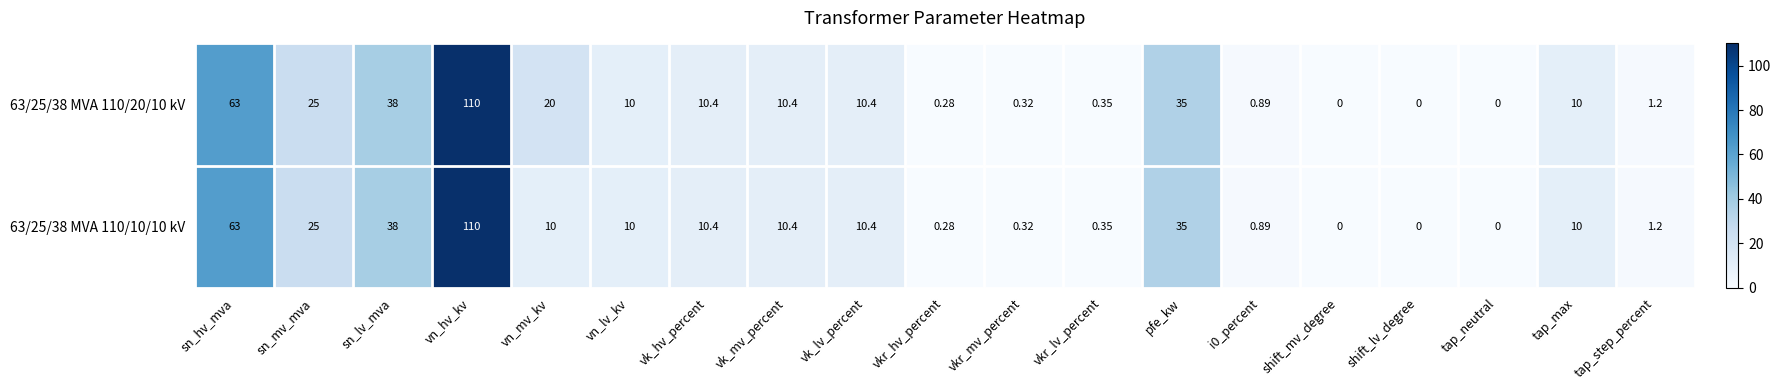

Where does the 63/25/38 MVA 110/20/10 kV series first go above 10?

sn_hv_mva